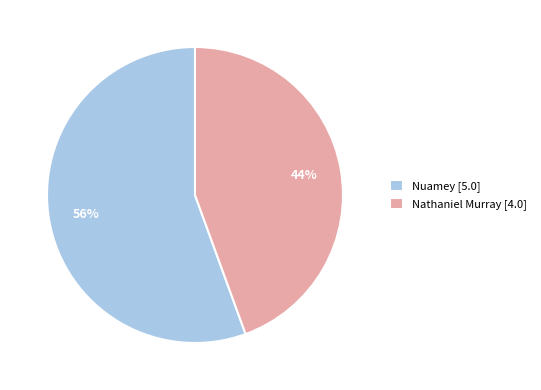

The Nuamey [5.0] slice represents 69% of the pie. True or false?

False